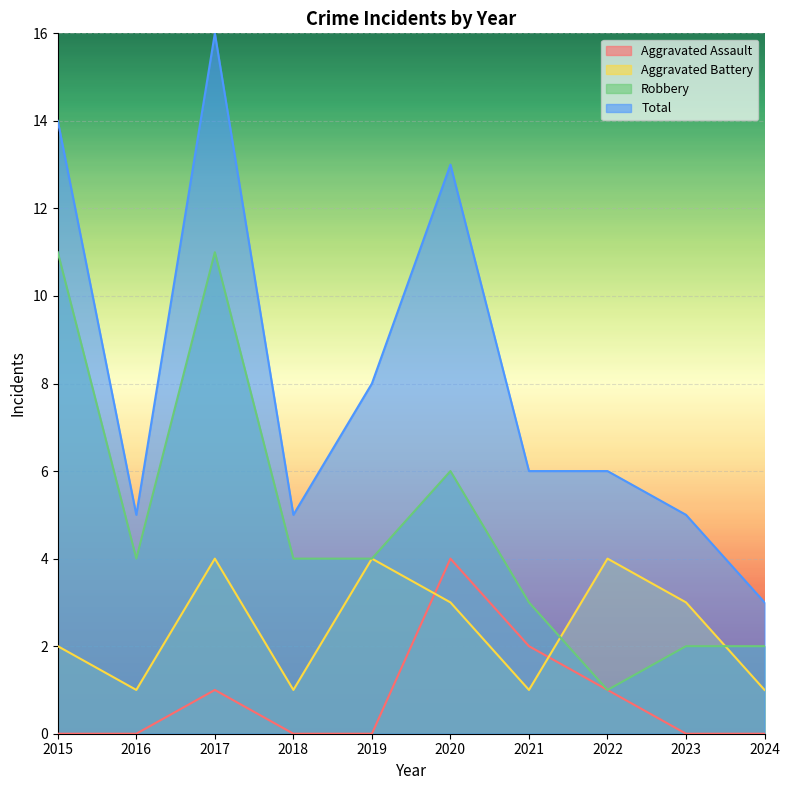

At which label is Robbery closest to 6?

2020